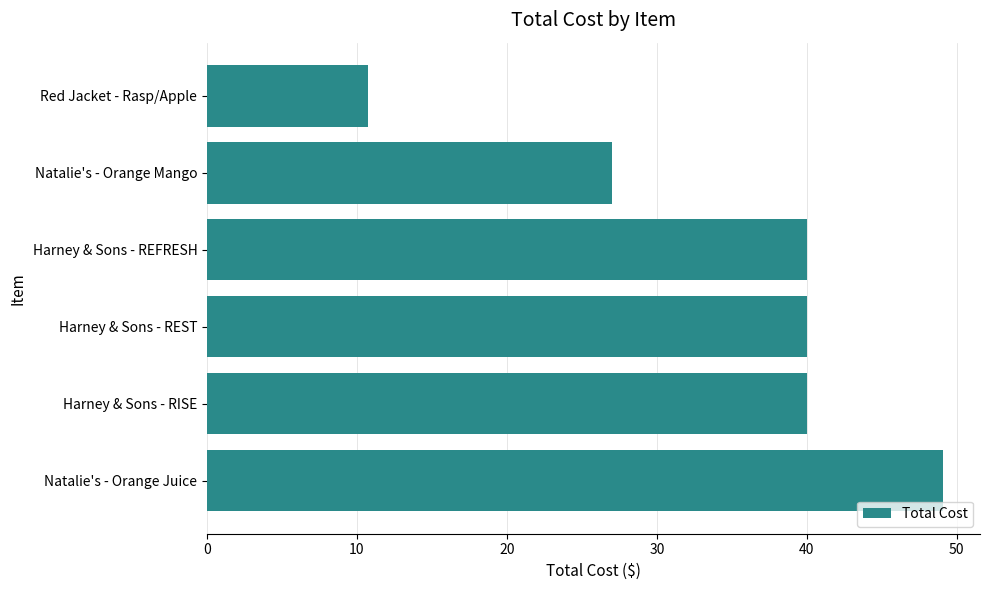

Approximately how many times larger is the value at Natalie's - Orange Mango compared to Natalie's - Orange Juice?

0.5